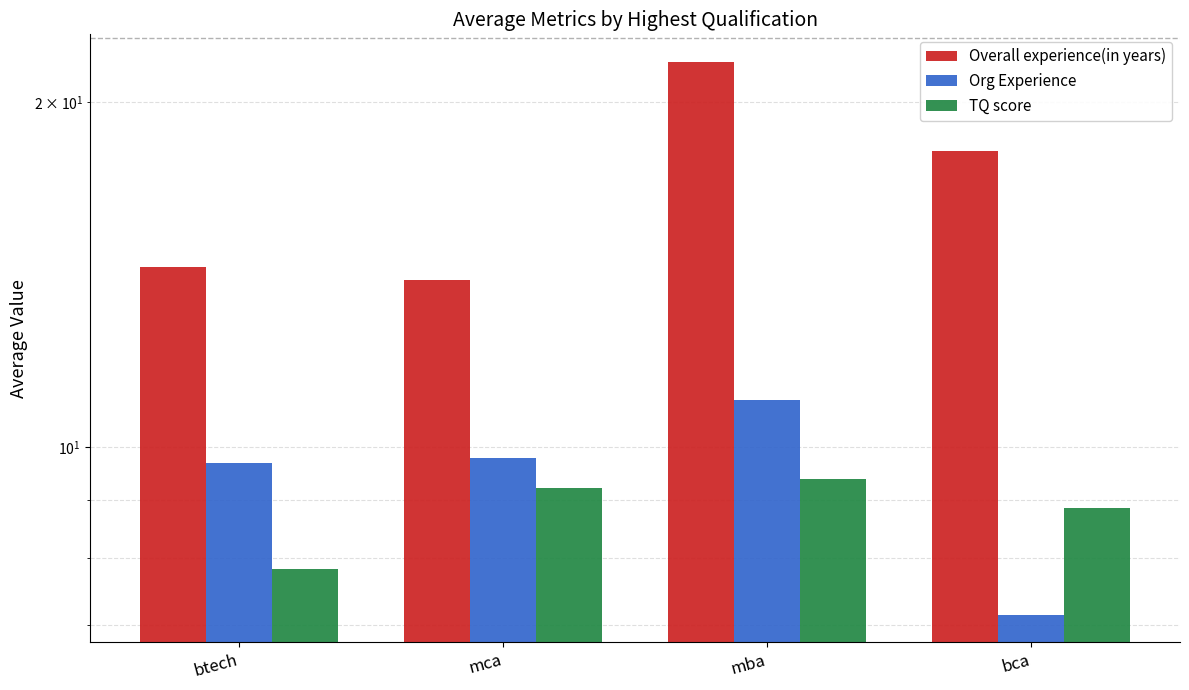

Reading left to right, what are all the values shown in this chart?

Overall experience(in years): 14.4	14.0	21.7	18.1
Org Experience: 9.7	9.8	11.0	7.1
TQ score: 7.8	9.2	9.4	8.9